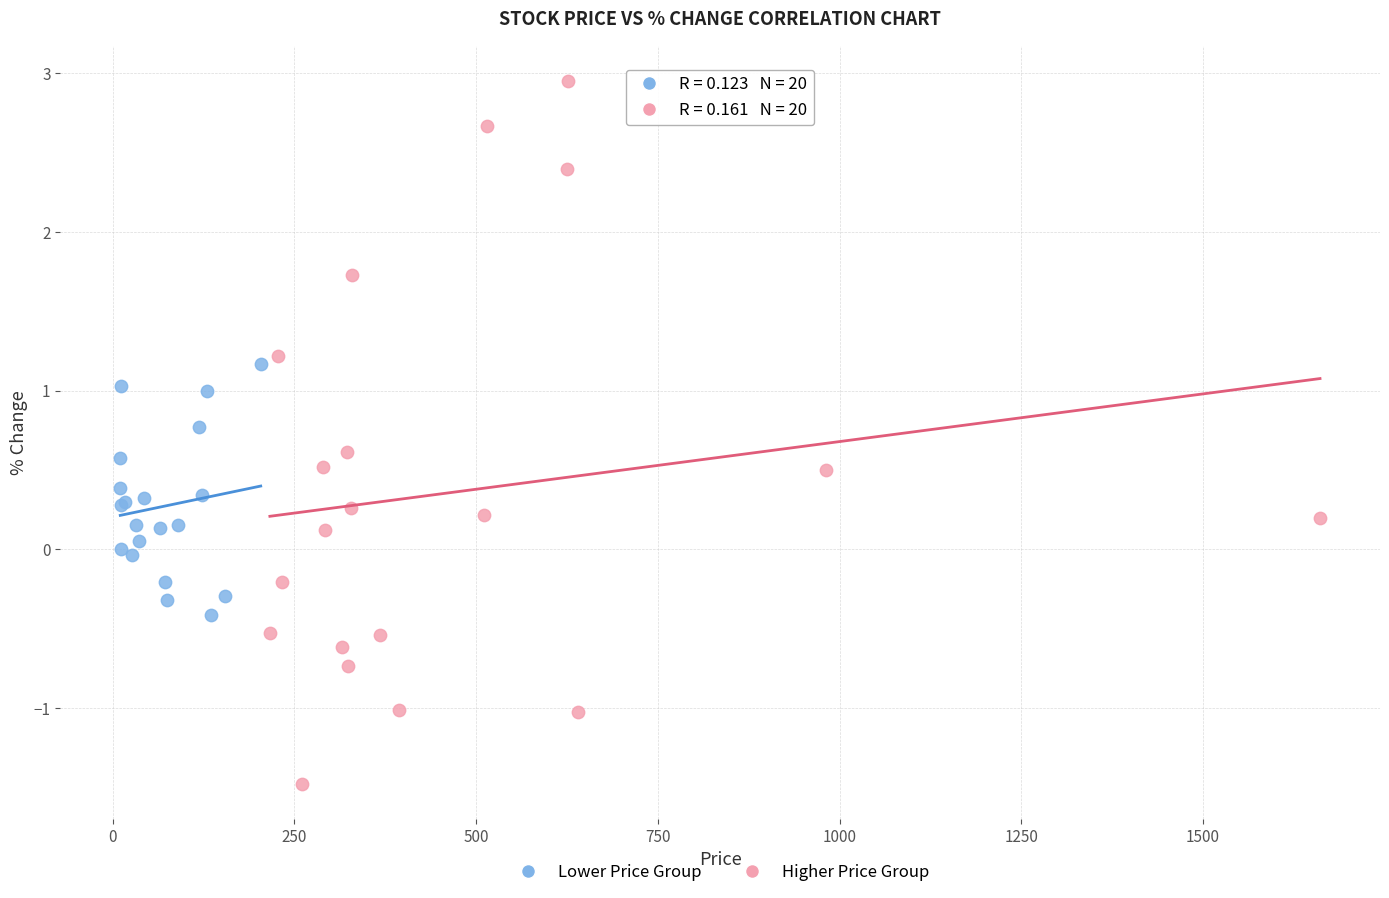

Which series contains the highest Y value?

Higher Price Group